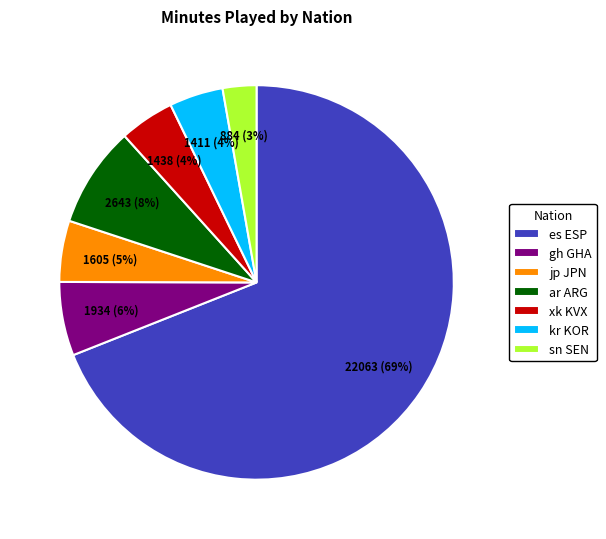

The ar ARG slice represents 1% of the pie. True or false?

False